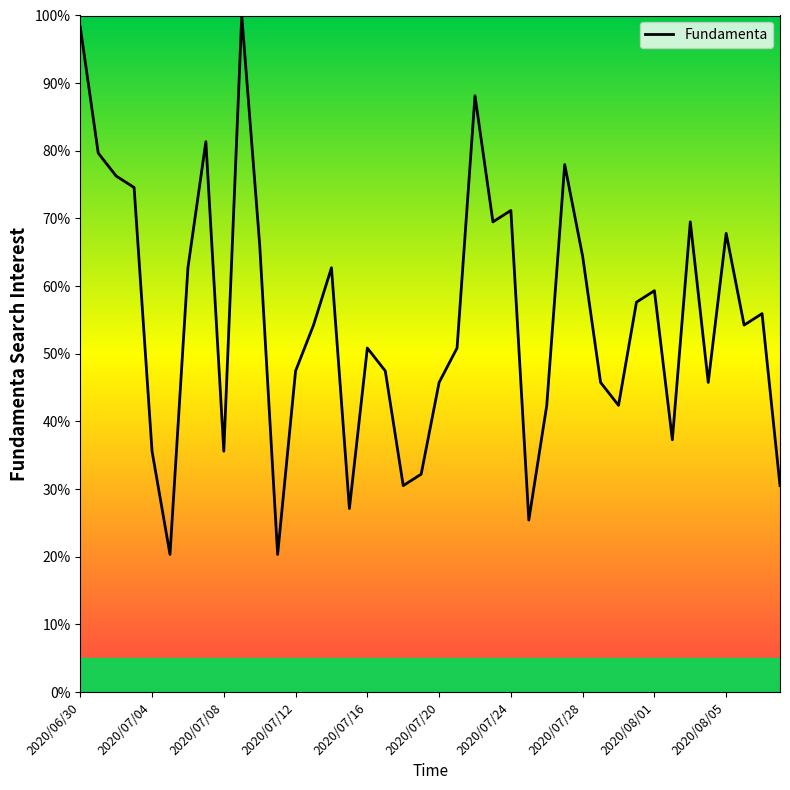

What is the difference between the maximum and minimum values?

79.7